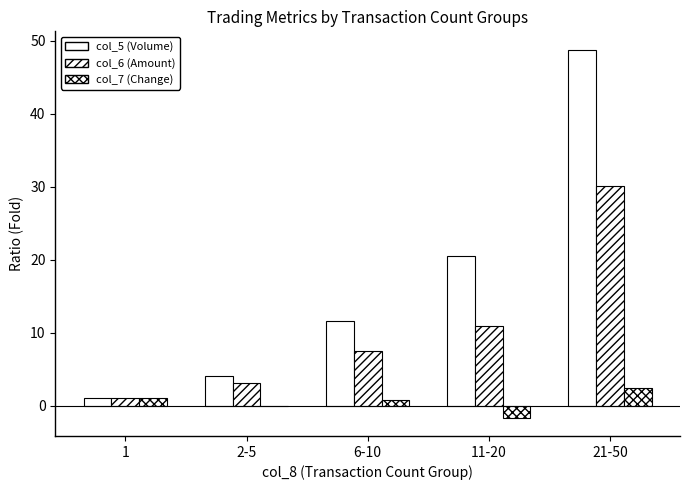

How many categories are shown in the chart?

5